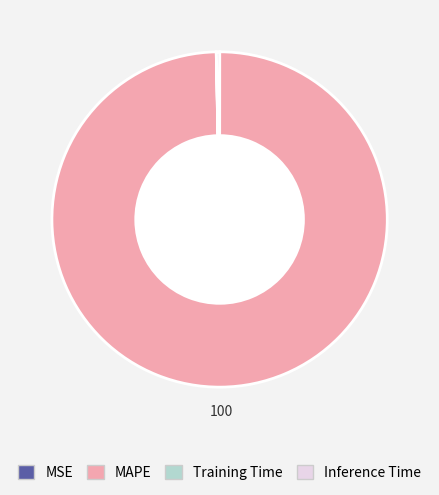

Is it true that Inference Time is 0% of the pie?

True